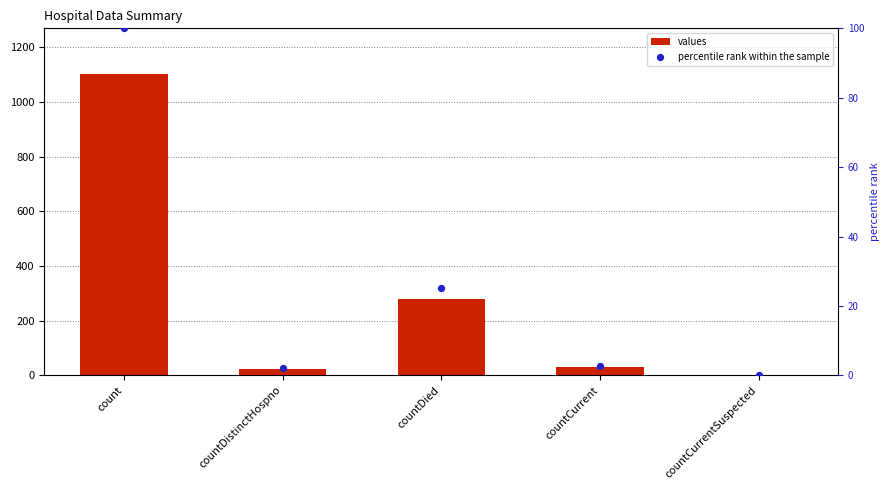

What is the total value across all series at countCurrent?

31.6